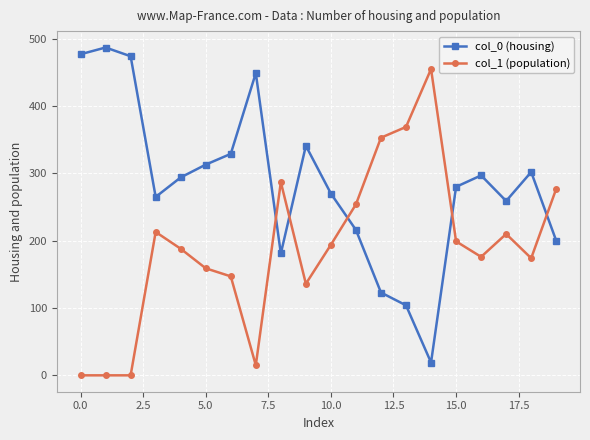

Which series has the largest total across all categories?

col_0 (housing)